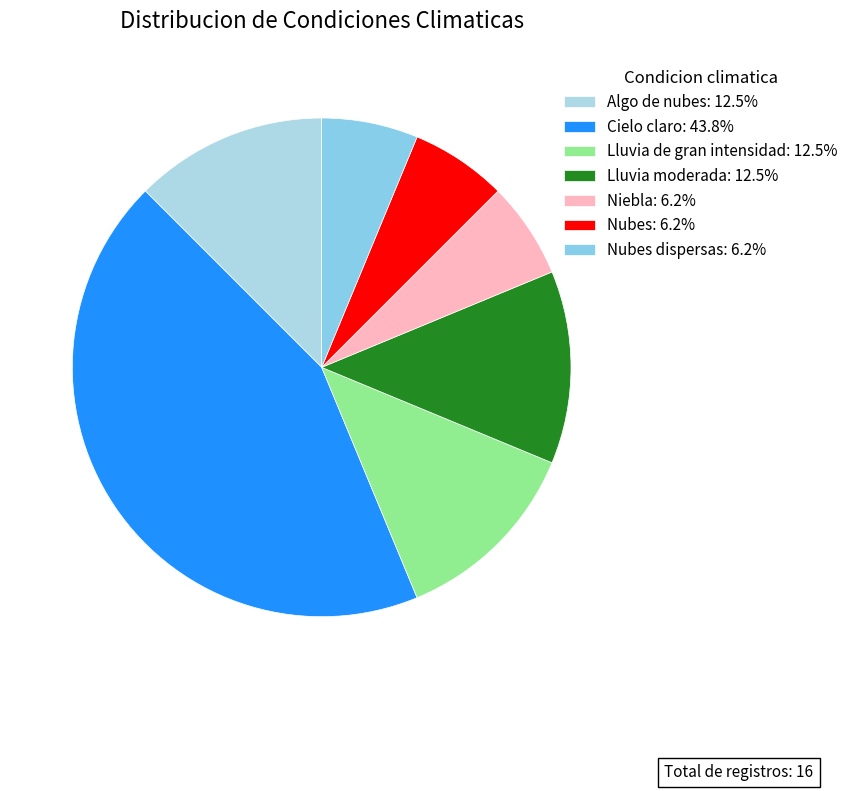

Count the number of slices in the pie.

7